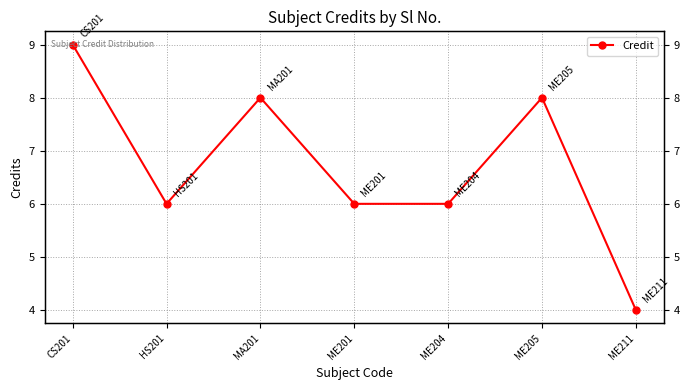

What is the change in value from HS201 to ME211?

-2